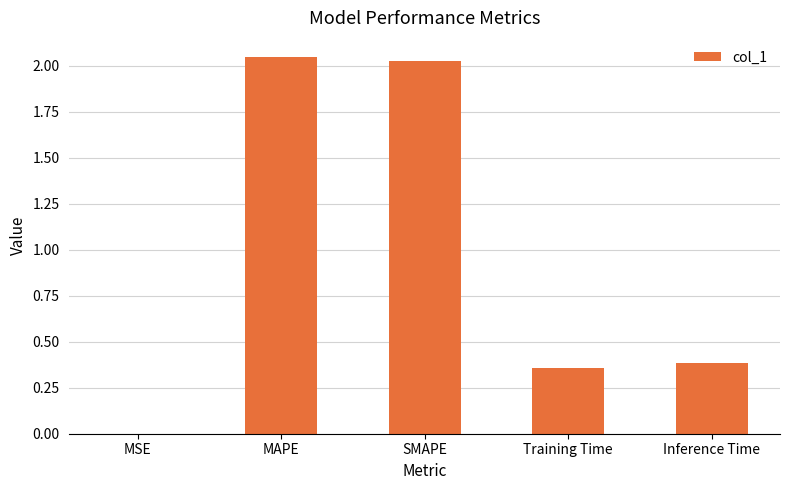

At which label is the value closest to 1?

Inference Time